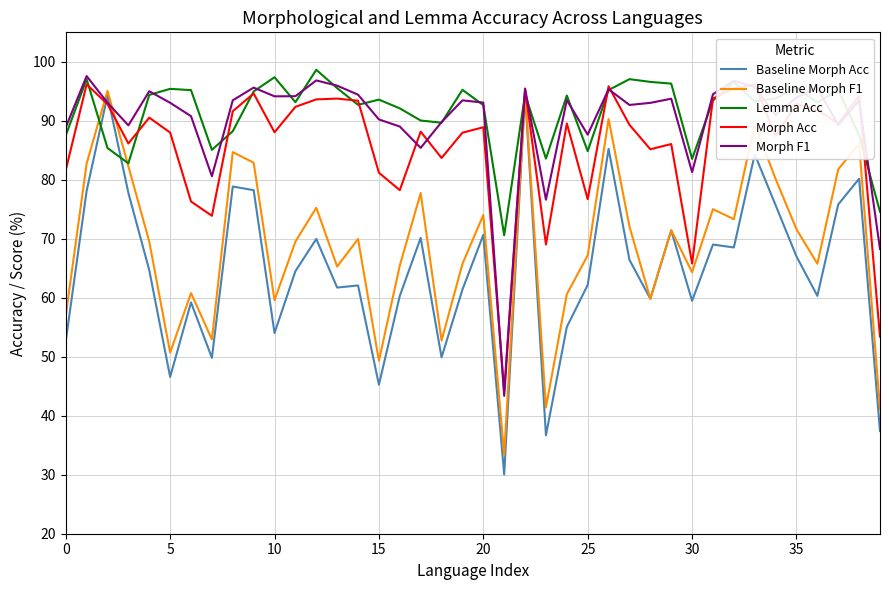

In Morph F1, how many points are higher than both neighbors (excluding endpoints)?

12